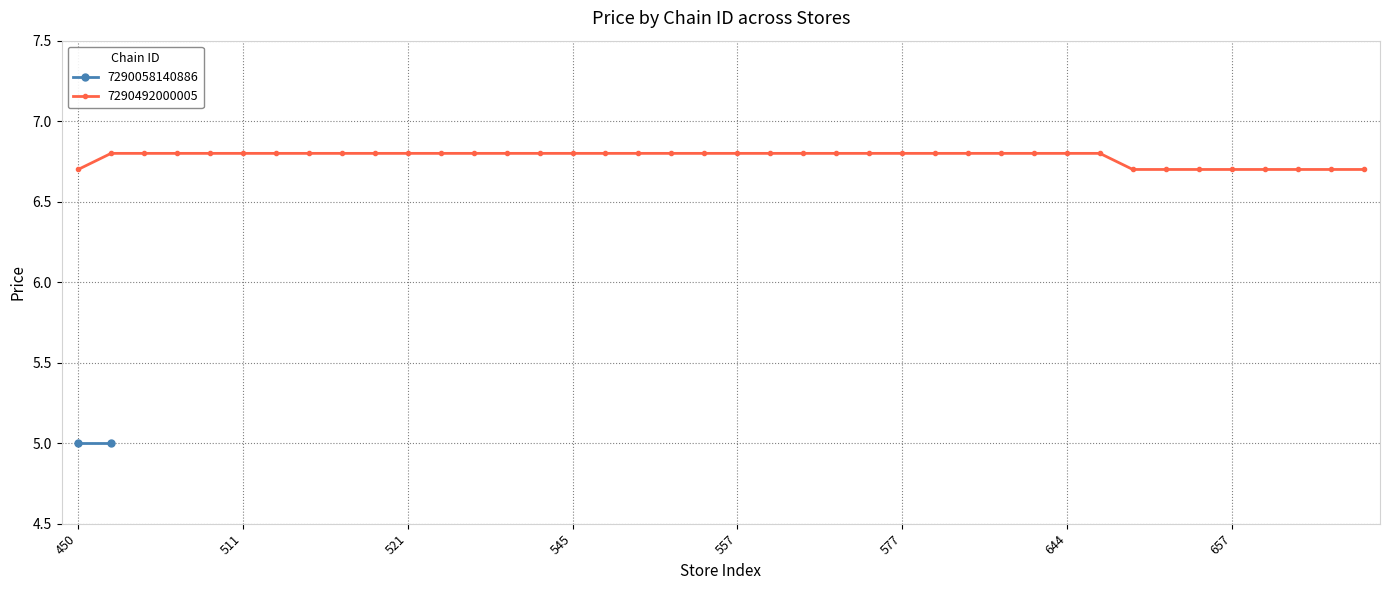

Count the 7290492000005 values in the range 6 to 7.

40